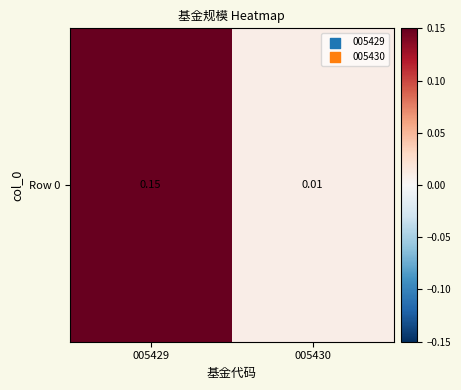

Reading right to left, transcribe all the data shown in this chart.

005430=0.0	005429=0.1